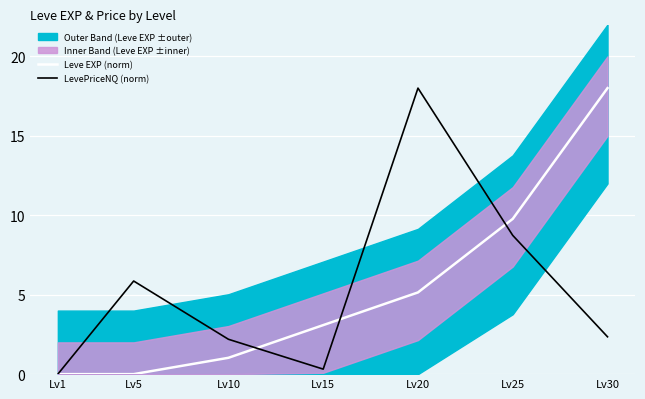

How many categories are shown in the chart?

7